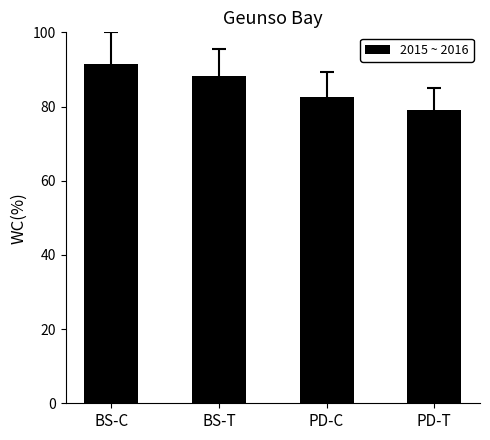

Which has a higher value, PD-T or BS-C?

BS-C